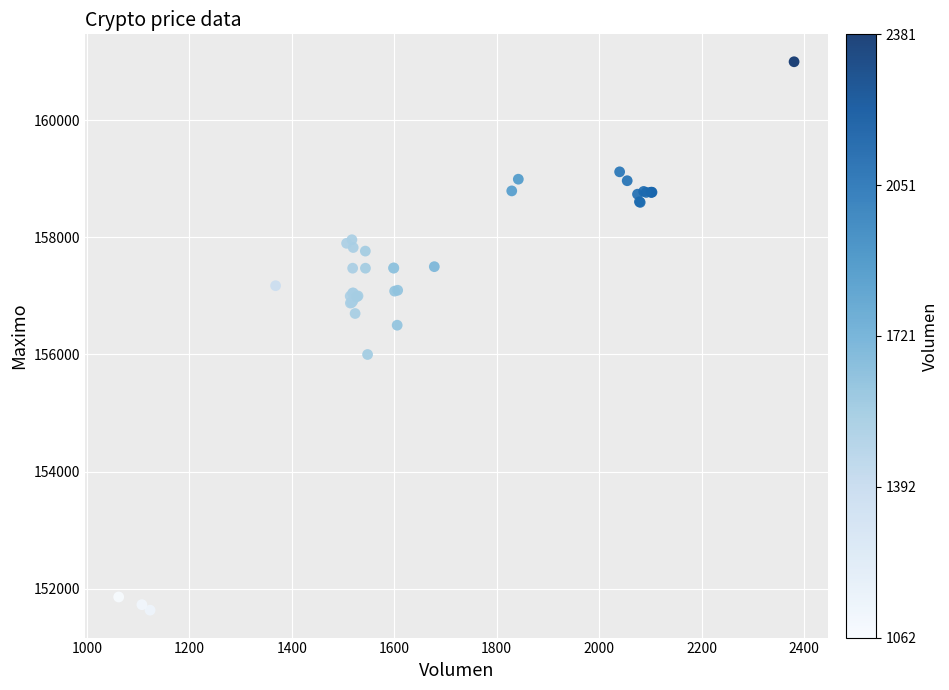

What Y value in the scatter plot is closest to 156316?

156500